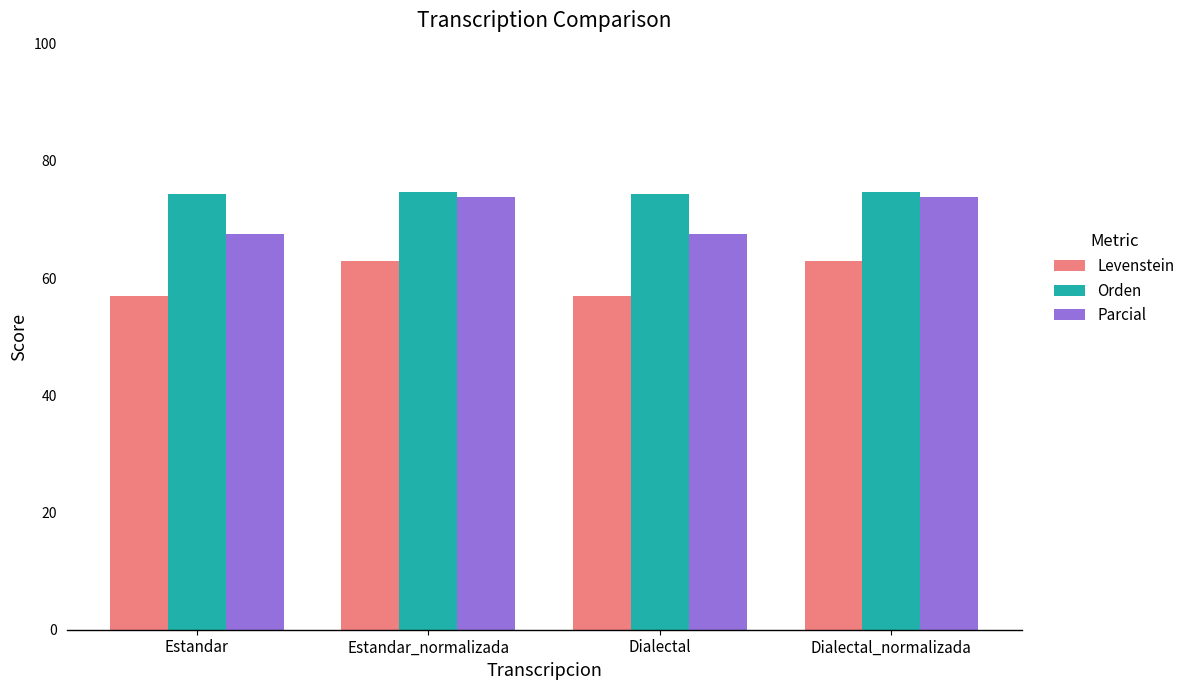

What is the maximum value shown in the chart?

74.6